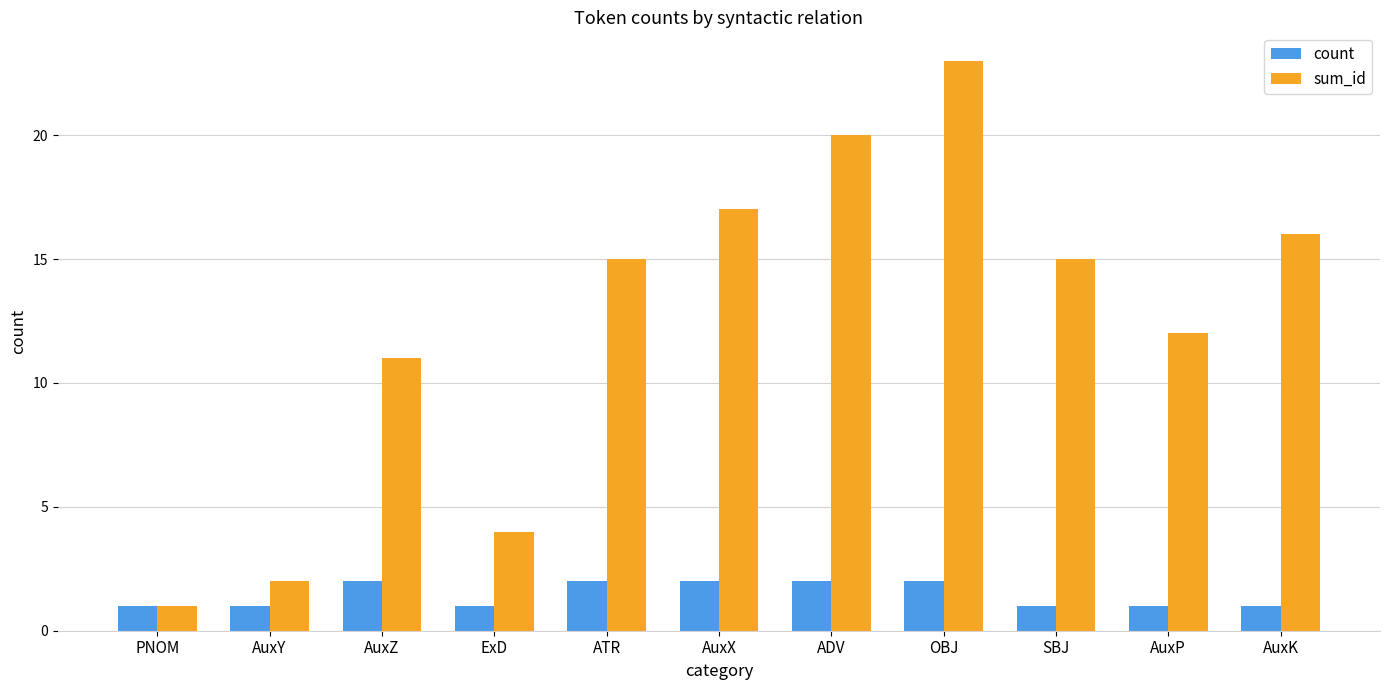

Rank the series by their maximum value, from lowest to highest.

count, sum_id